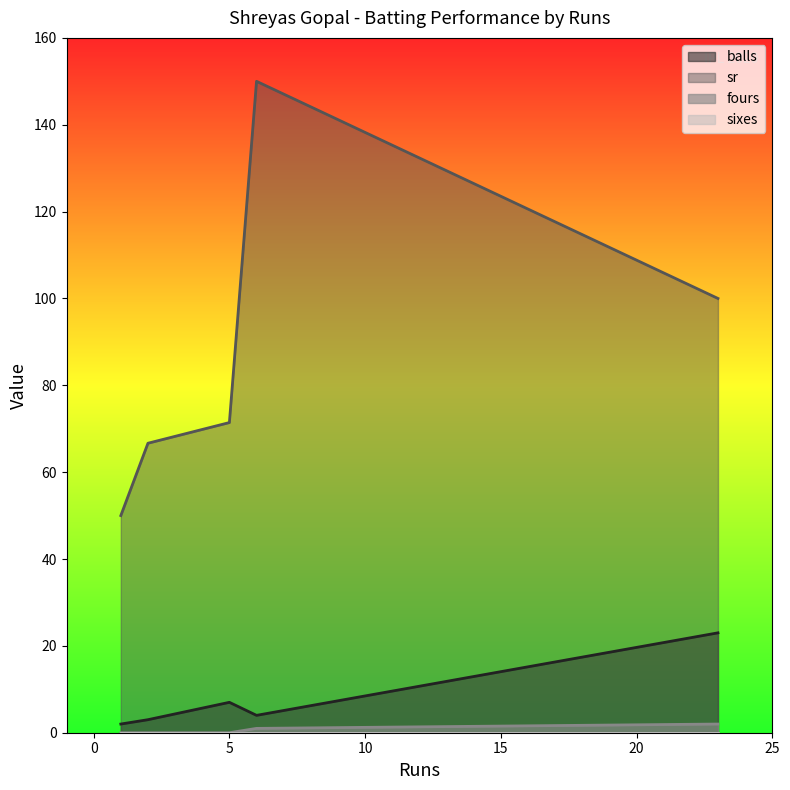

True or false: fours and sr cross at least once.

False